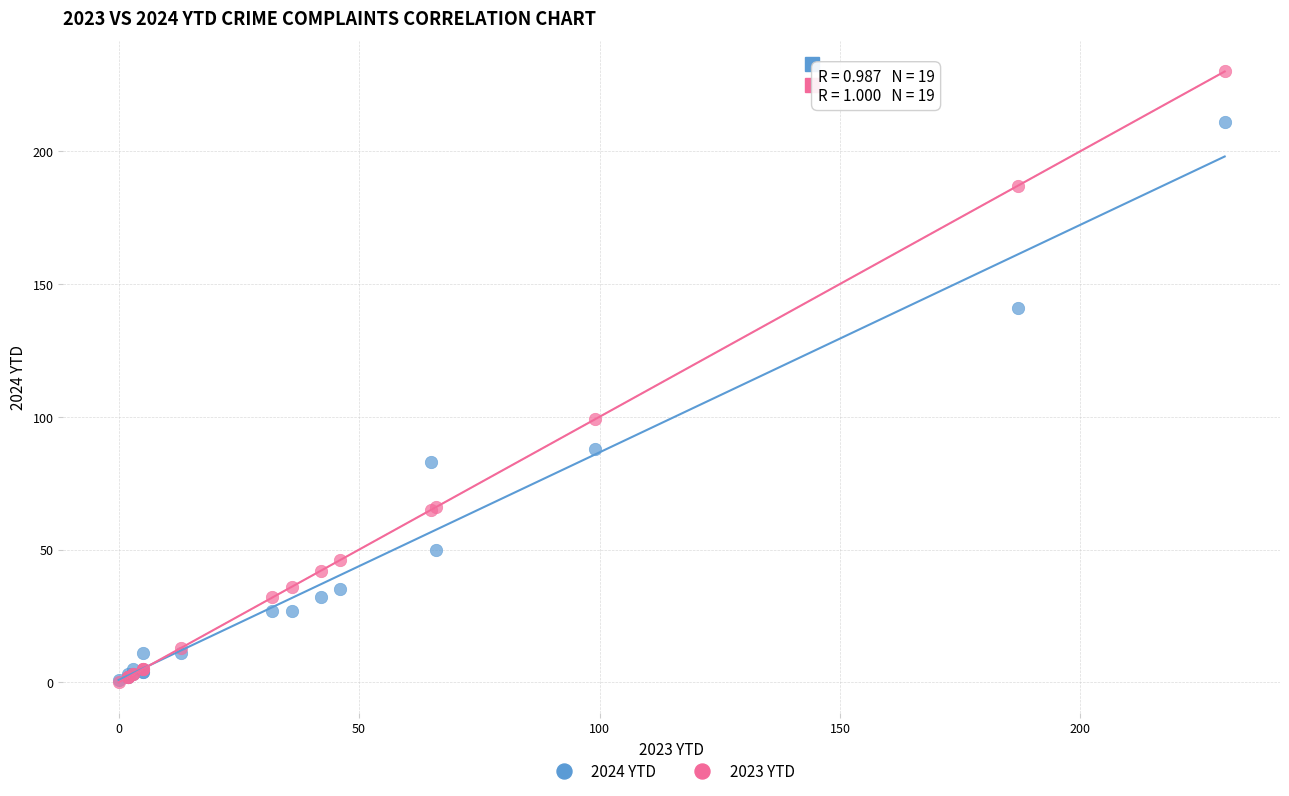

In the 2024 YTD series, what Y value is closest to 106?

88